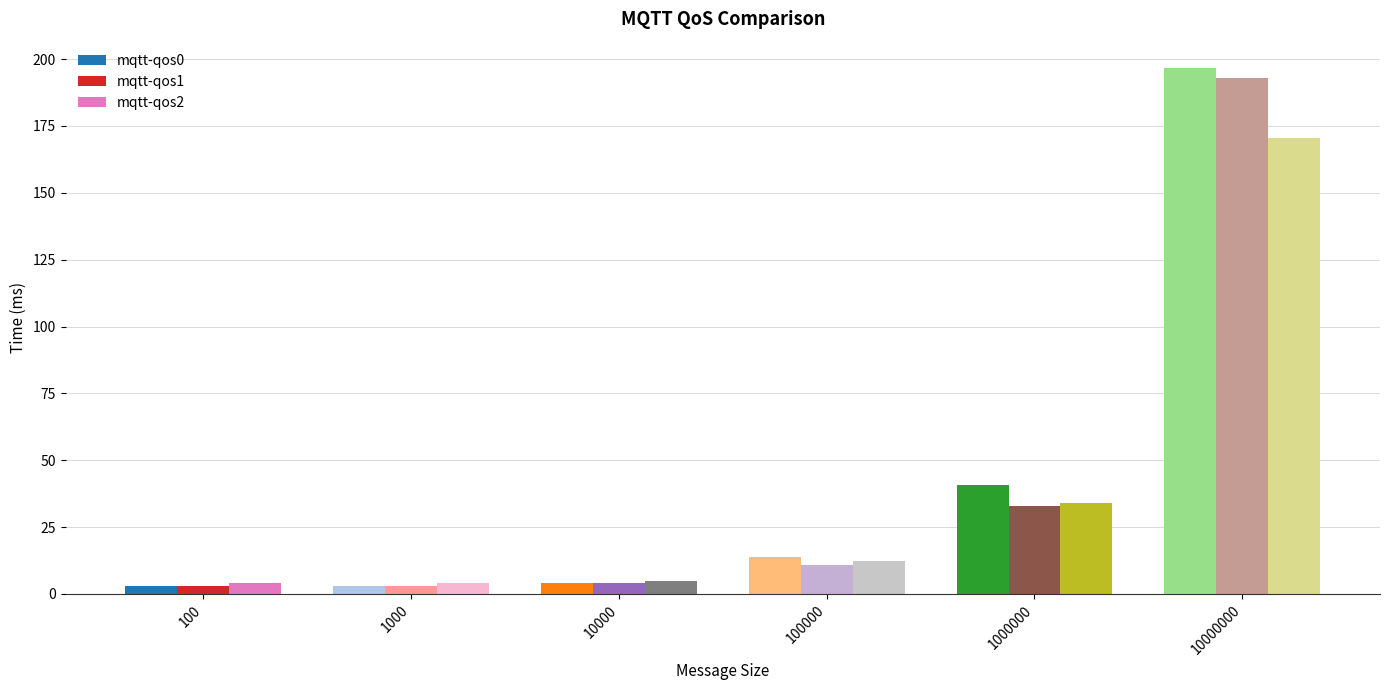

Read the mqtt-qos1 value at 10000000.

193.0